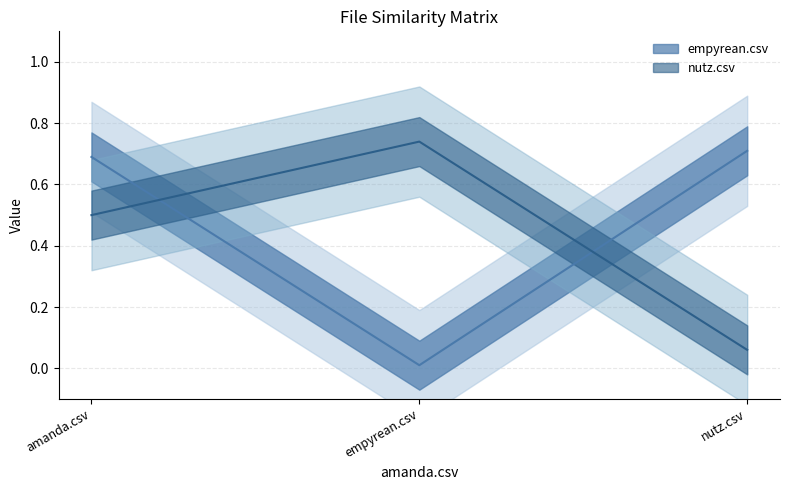

What is the label of the 2nd point from the right?

empyrean.csv